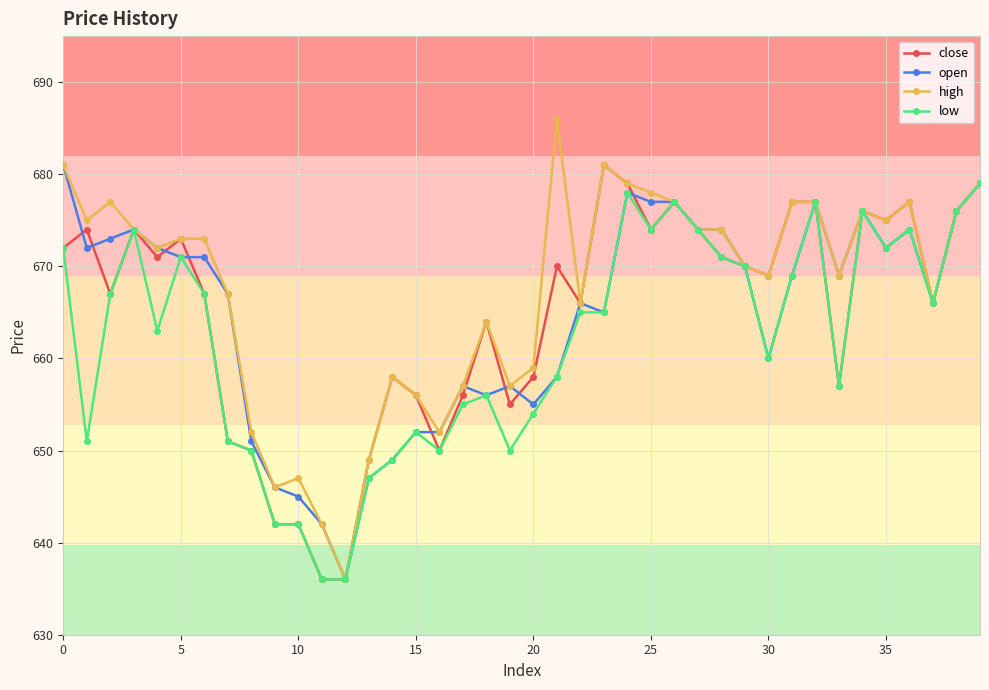

How many lines are shown in the chart?

4